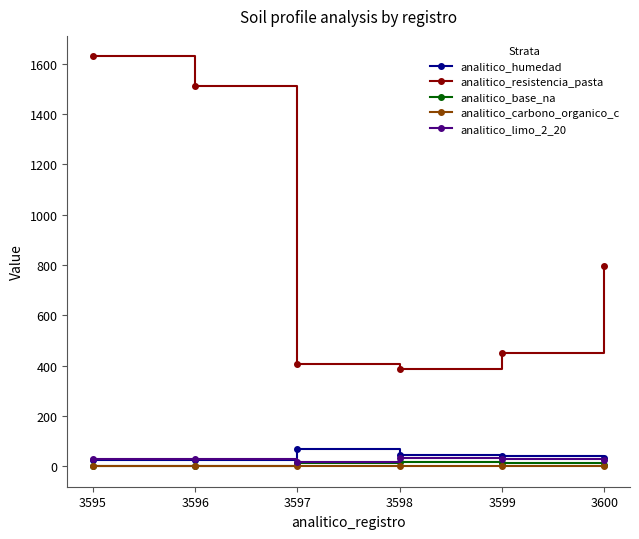

Read the analitico_base_na value at 3597.

11.8